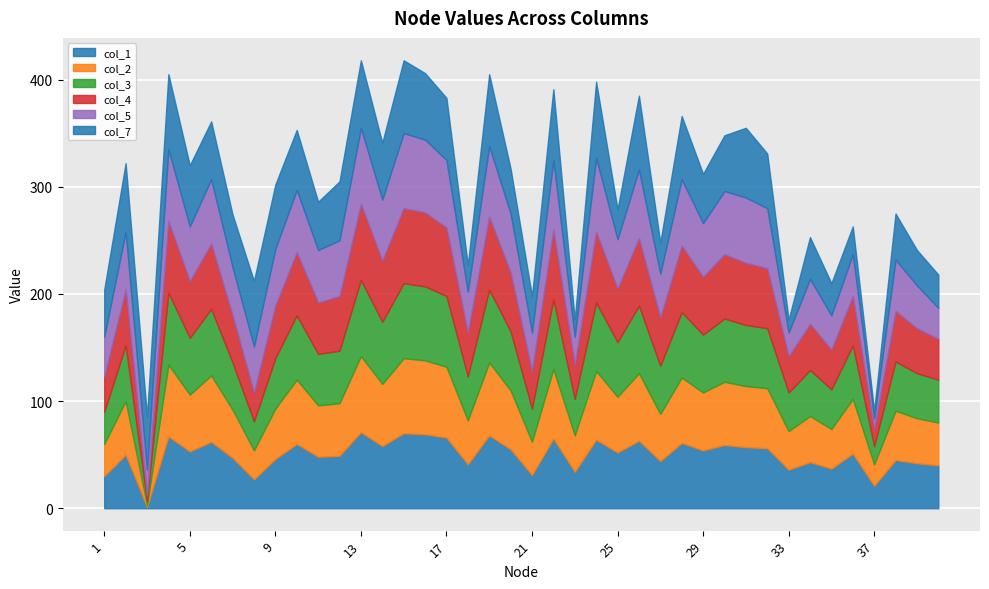

In col_7, how many points are lower than both neighbors (excluding endpoints)?

12